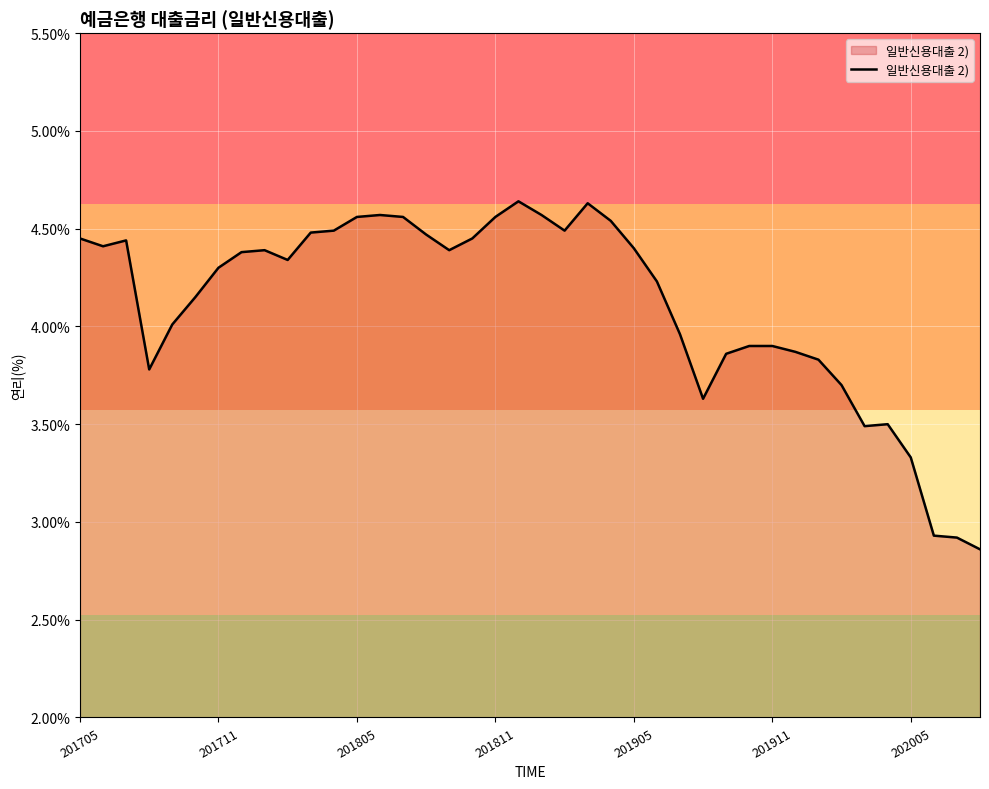

The chart shows a value of 1.2 at 201811. True or false?

False